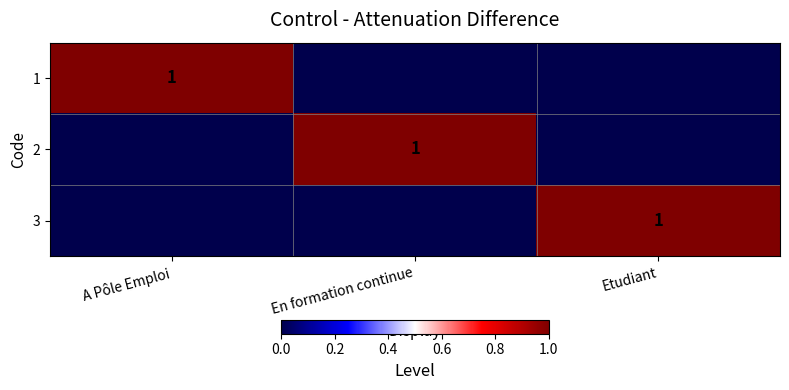

The value of 2 at En formation continue is 2. True or false?

False